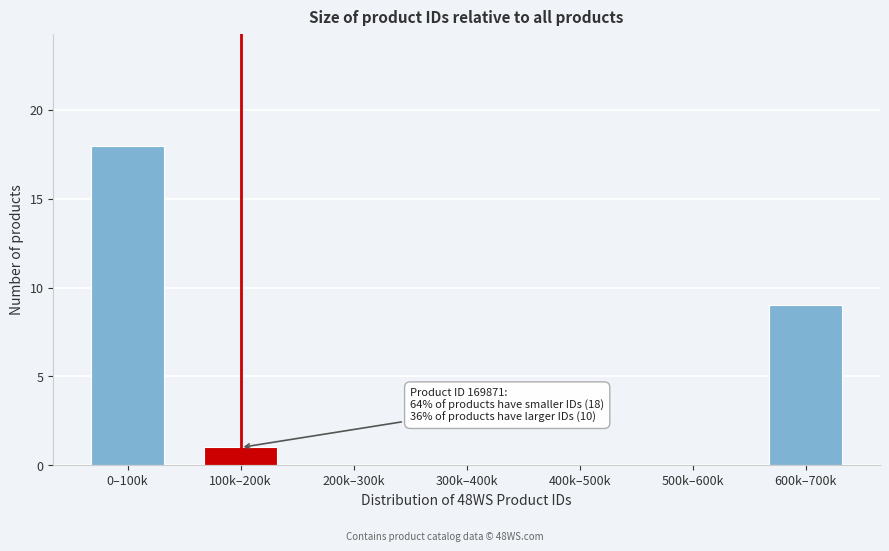

Reading left to right, list all the values displayed in this chart.

0–100k=18	100k–200k=1	200k–300k=0	300k–400k=0	400k–500k=0	500k–600k=0	600k–700k=9